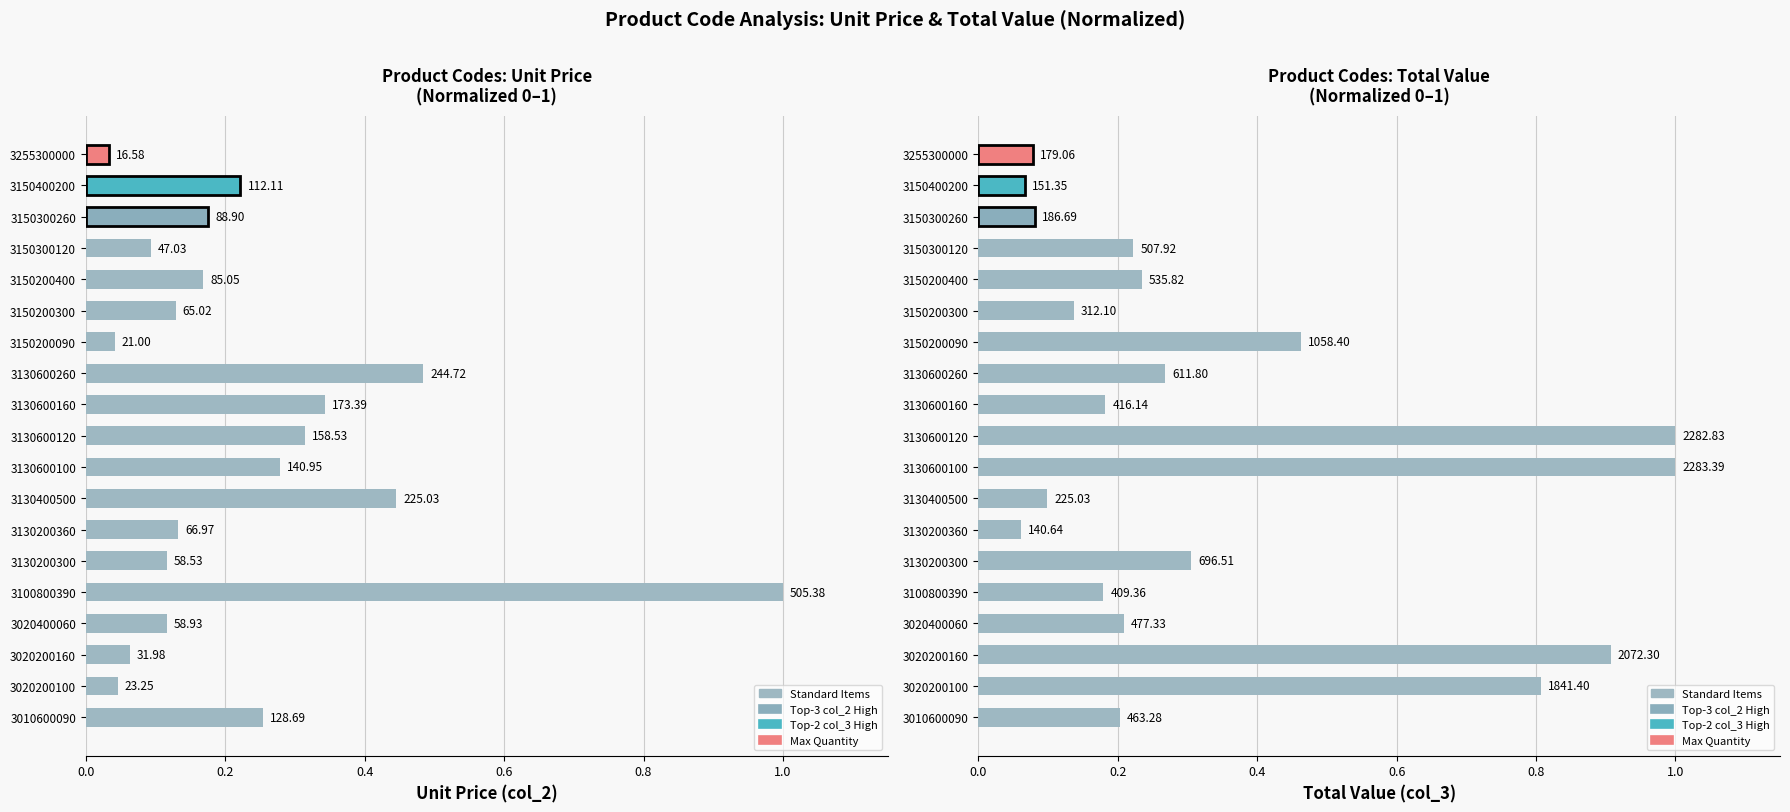

Which has a higher value, 3150300120 or 3130600100?

3130600100